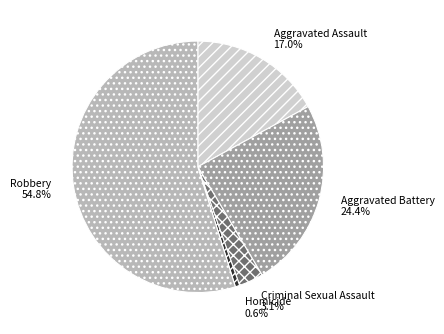

Which category accounts for the majority?

Robbery